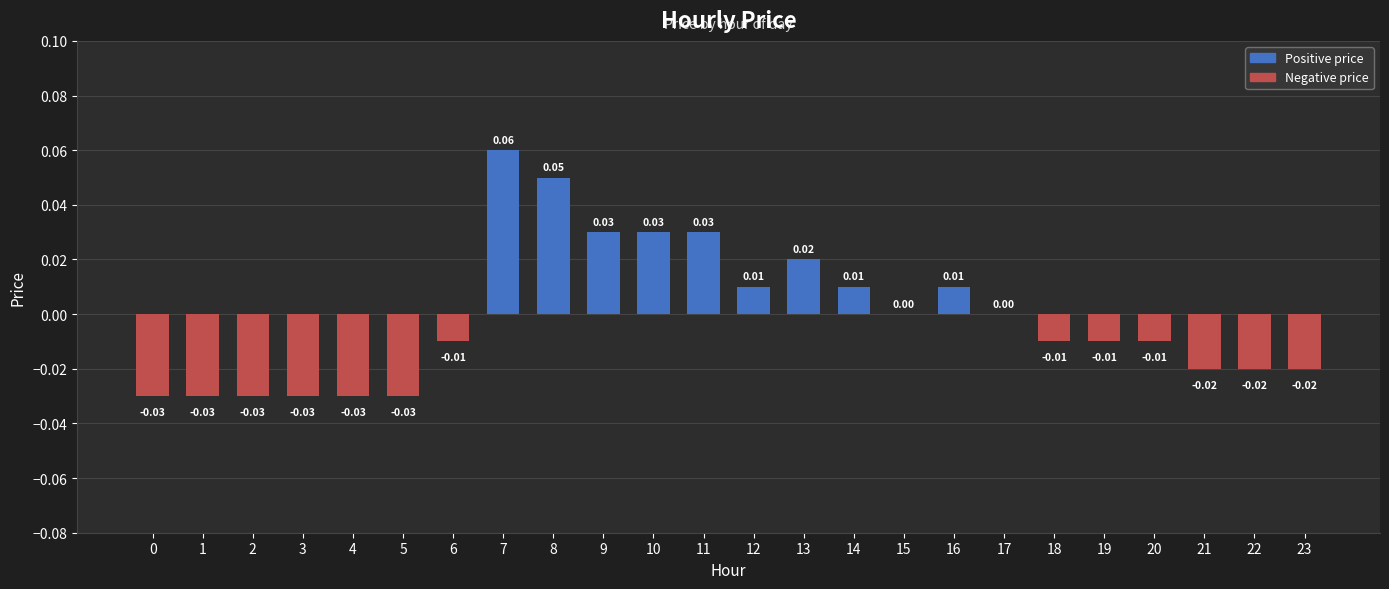

Which has a higher value, 7 or 22?

7